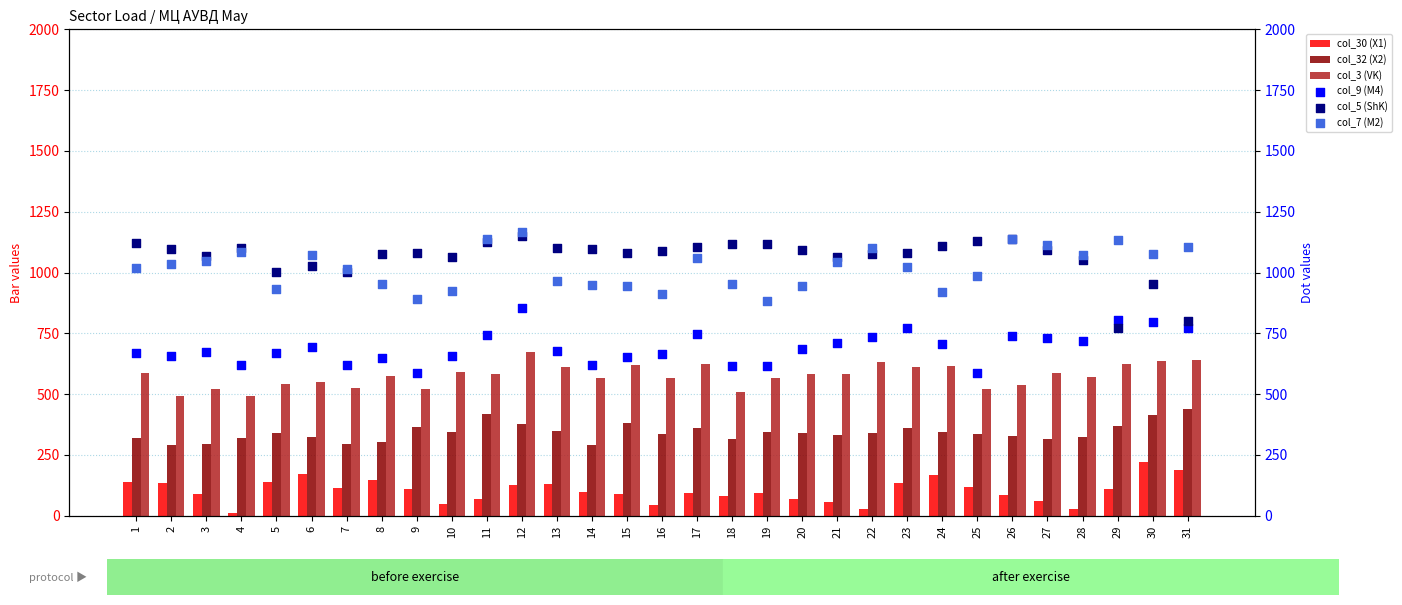

Which series contains the highest Y value?

col_7 (M2)